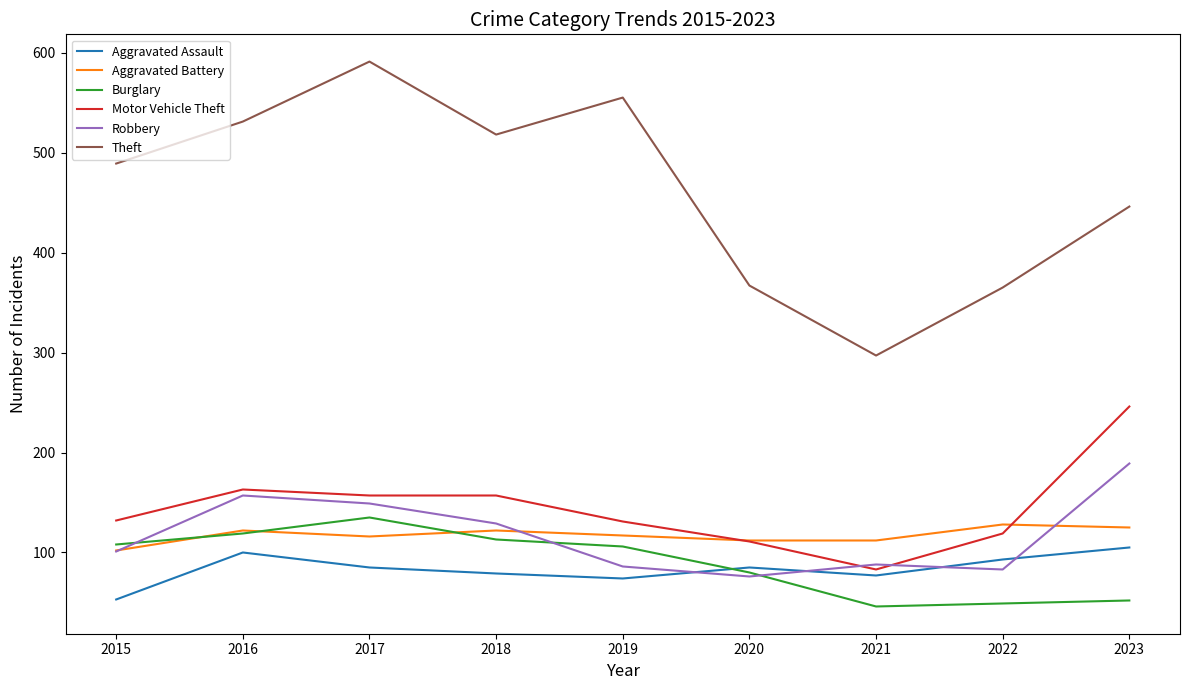

Is the value of Theft at 2020 greater than the value of Aggravated Assault at 2015?

Yes